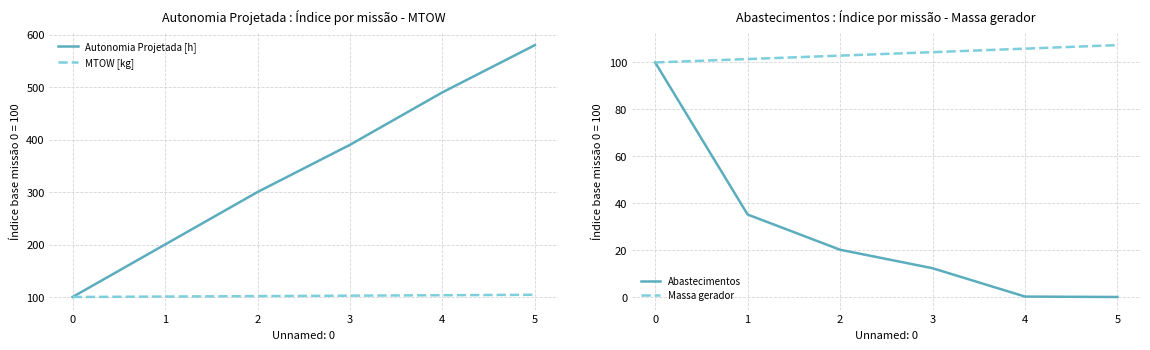

The Abastecimentos series shows 30.9 at 2. True or false?

False